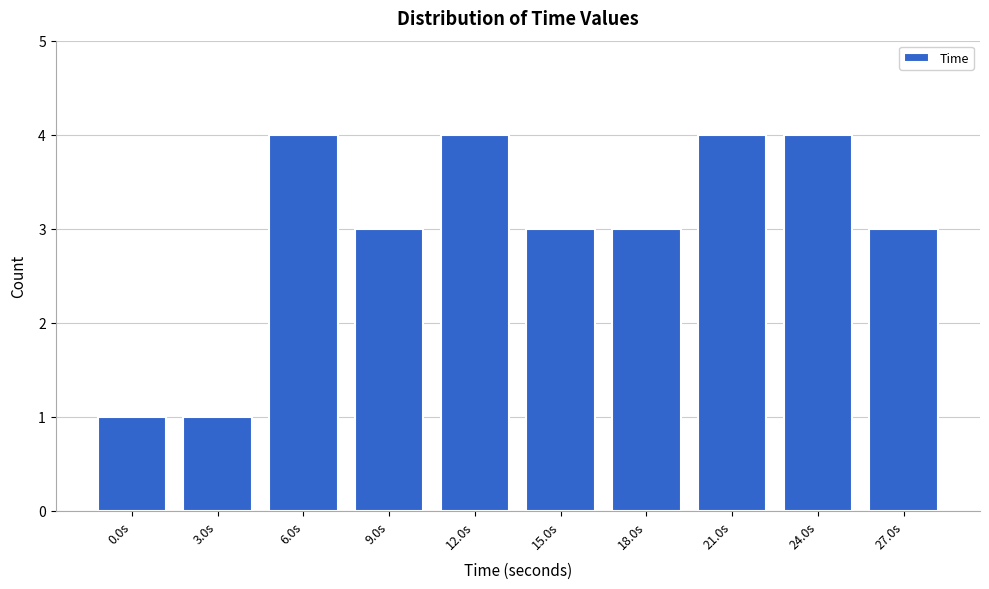

Reading left to right, what are all the values shown in this chart?

0.0s=1	3.0s=1	6.0s=4	9.0s=3	12.0s=4	15.0s=3	18.0s=3	21.0s=4	24.0s=4	27.0s=3